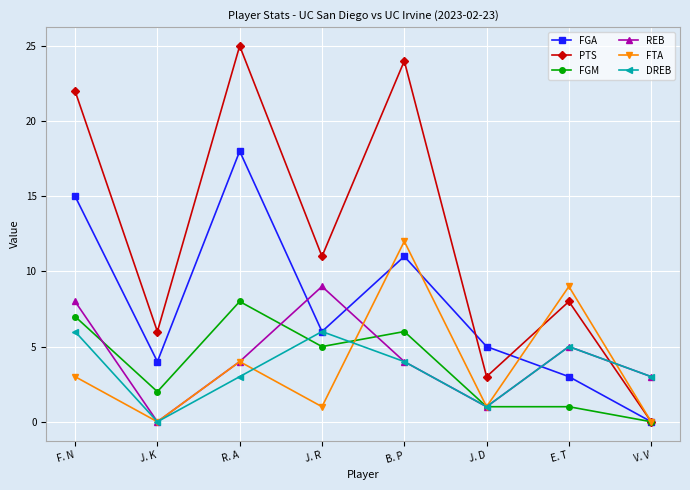

What is the greatest value displayed?

25